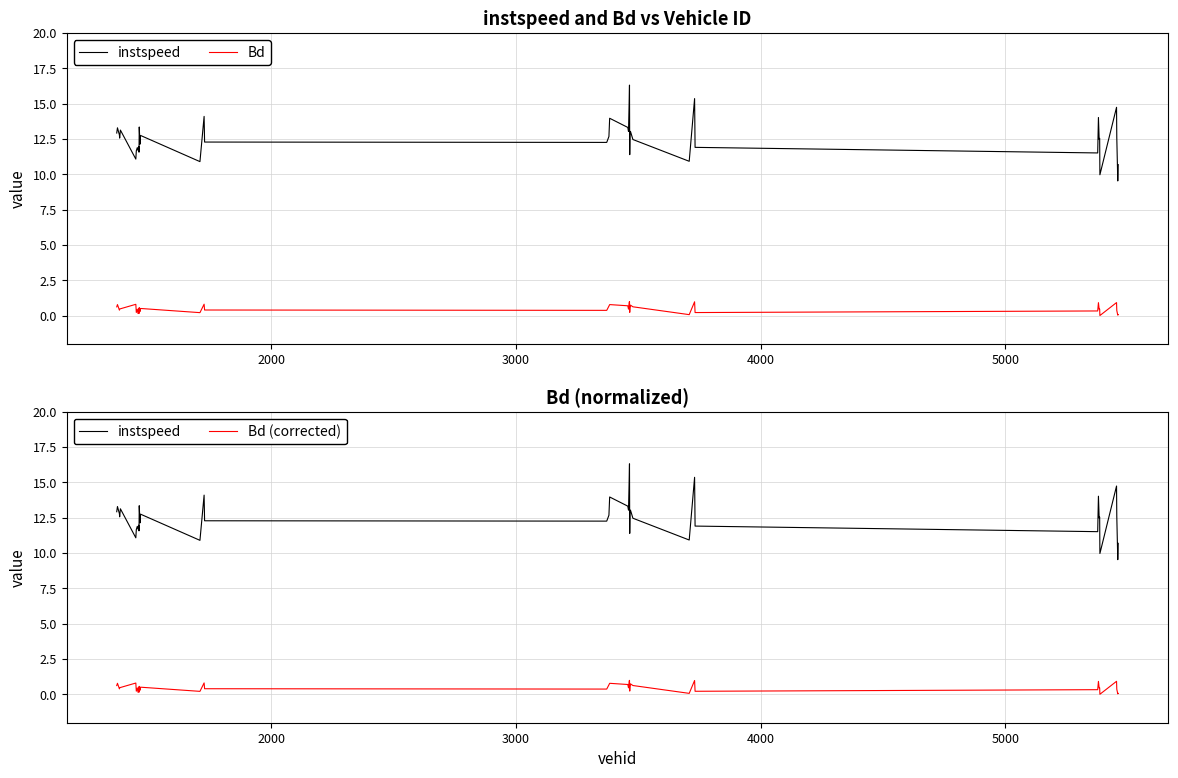

Reading left to right, extract all data points from this chart.

instspeed: 12.9	13.3	12.8	12.6	13.1	11.1	11.7	11.9	11.7	12.0	11.6	13.4	12.1	12.8	10.9	14.1	12.3	12.3	12.7	14.0	13.3	13.0	15.4	16.3	11.4	12.9	13.0	12.5	10.9	15.4	11.9	11.5	14.0	12.5	12.5	10.0	14.7	12.6	9.5	10.7
Bd: 0.6	0.8	0.4	0.5	0.5	0.8	0.2	0.5	0.2	0.5	0.2	0.6	0.3	0.5	0.2	0.8	0.4	0.4	0.7	0.8	0.7	0.5	1.0	1.0	0.2	0.5	0.7	0.6	0.1	1.0	0.2	0.3	0.9	0.5	0.5	0.0	0.9	0.4	0.0	0.1
Bd (corrected): 0.6	0.8	0.4	0.5	0.5	0.8	0.2	0.5	0.2	0.5	0.2	0.6	0.3	0.5	0.2	0.8	0.4	0.4	0.7	0.8	0.7	0.5	1.0	1.0	0.2	0.5	0.7	0.6	0.1	1.0	0.2	0.3	0.9	0.5	0.5	0.0	0.9	0.4	0.0	0.1